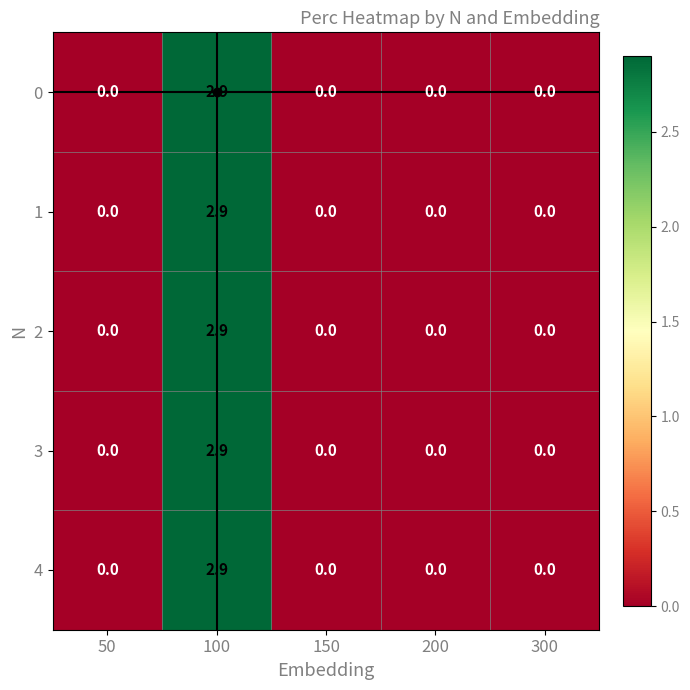

Count the number of categories in the chart.

5